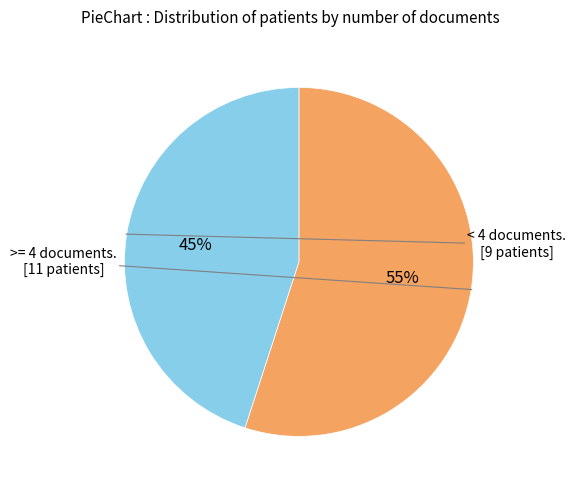

To the nearest percent, what is the difference between the largest and smallest slice percentages?

10%